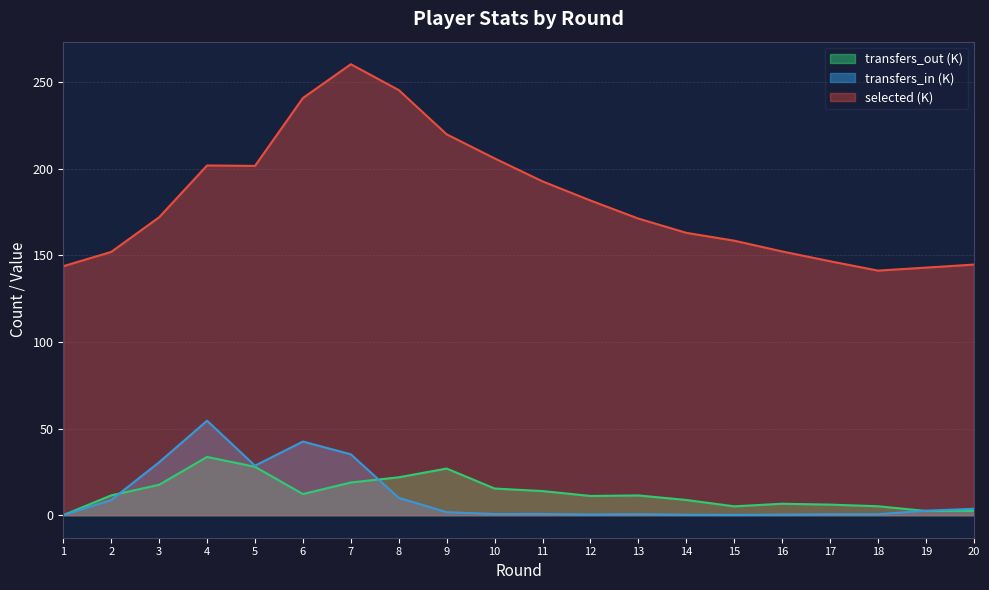

Which series changed the most between 14 and 19?

selected (K)